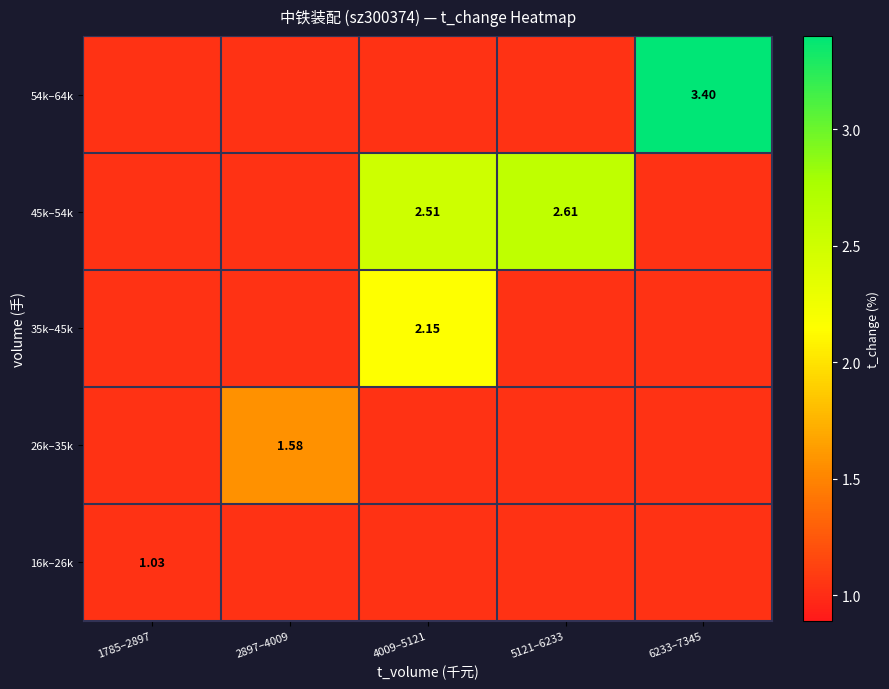

At which category is the sum across all series the highest?

4009–5121